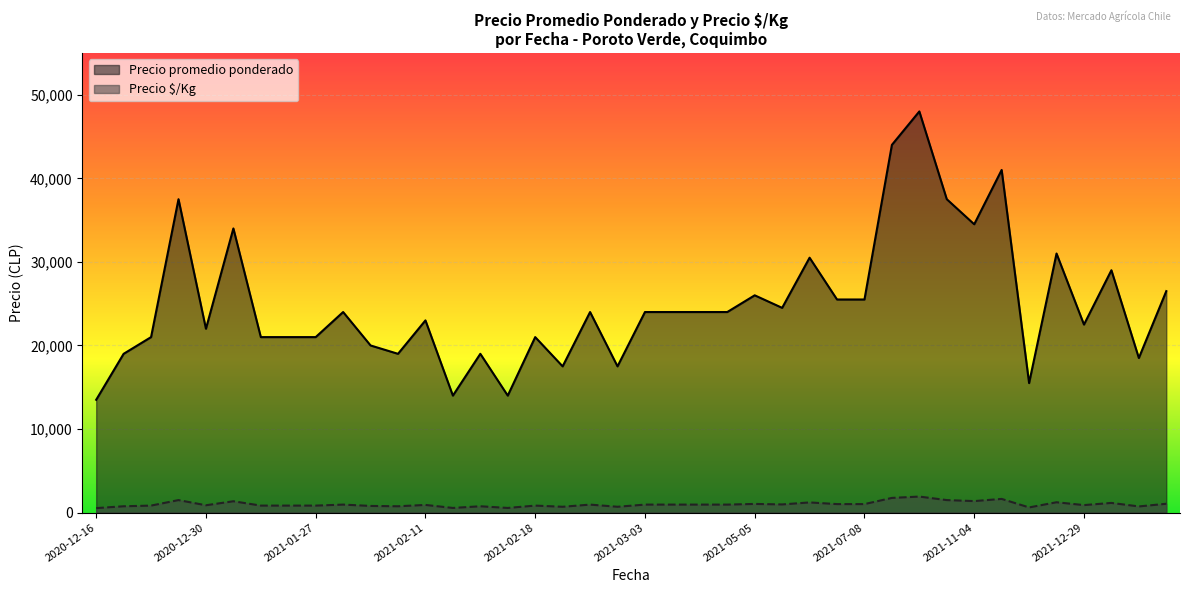

At which category does Precio $/Kg reach its first local valley?

2020-12-16